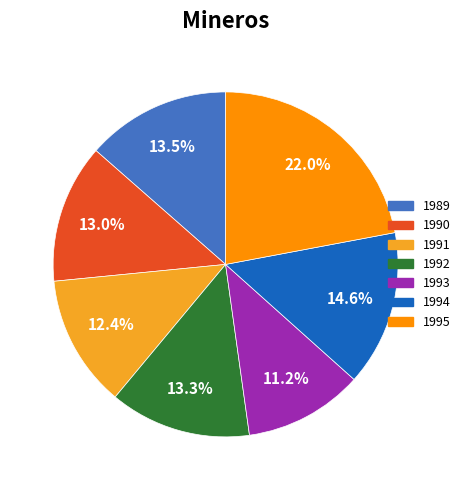

Does 1990 represent more than half of the total?

No